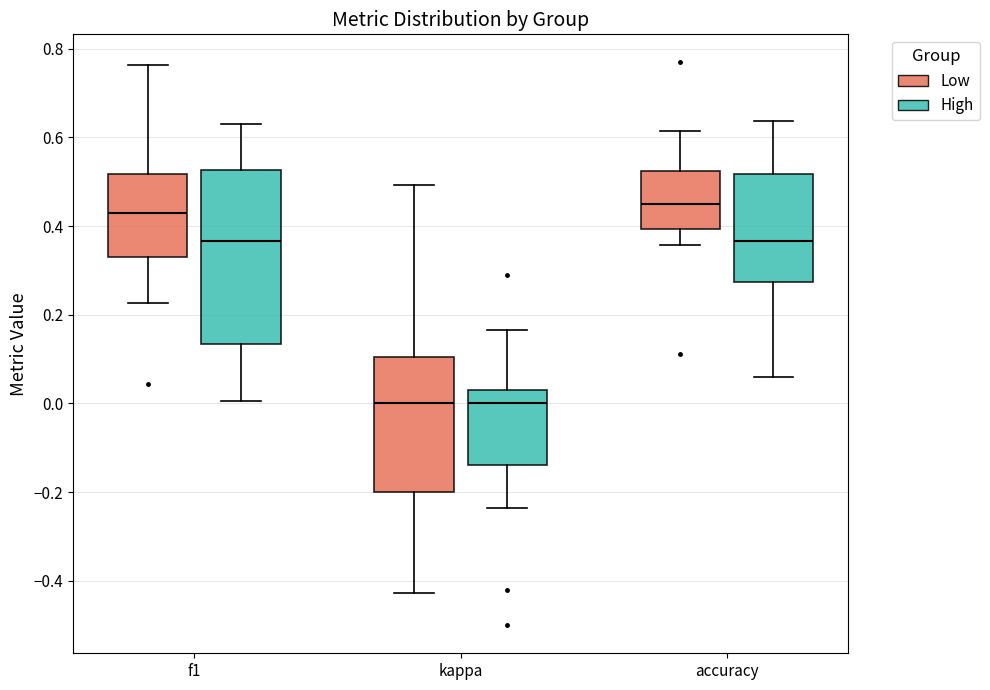

Where is the upper edge of the box for accuracy (Low) on the y-axis? The values are not printed on the chart, so give them approximately, as read against the axis.

0.52